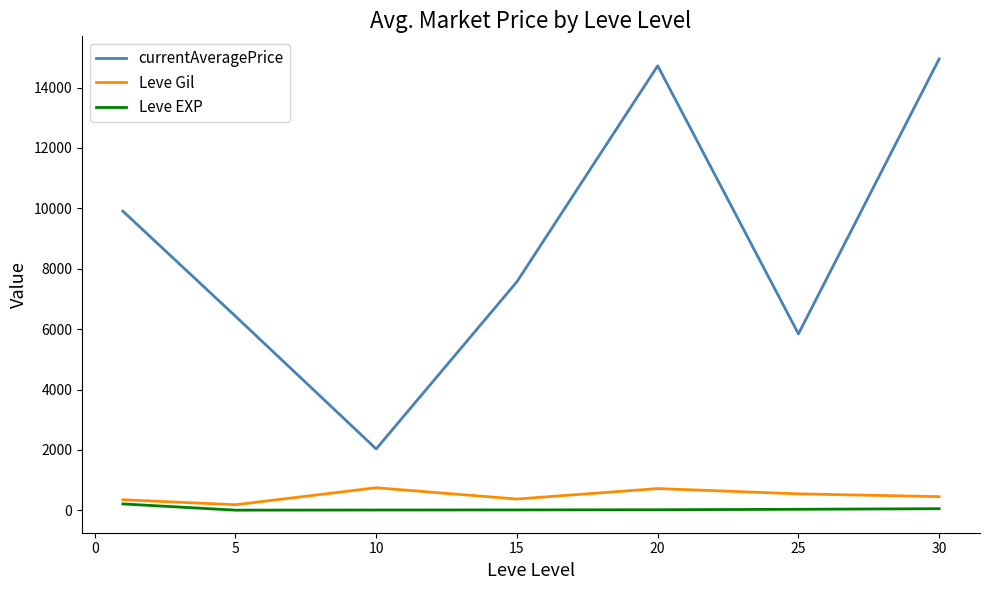

True or false: Leve EXP and currentAveragePrice intersect in this chart.

False